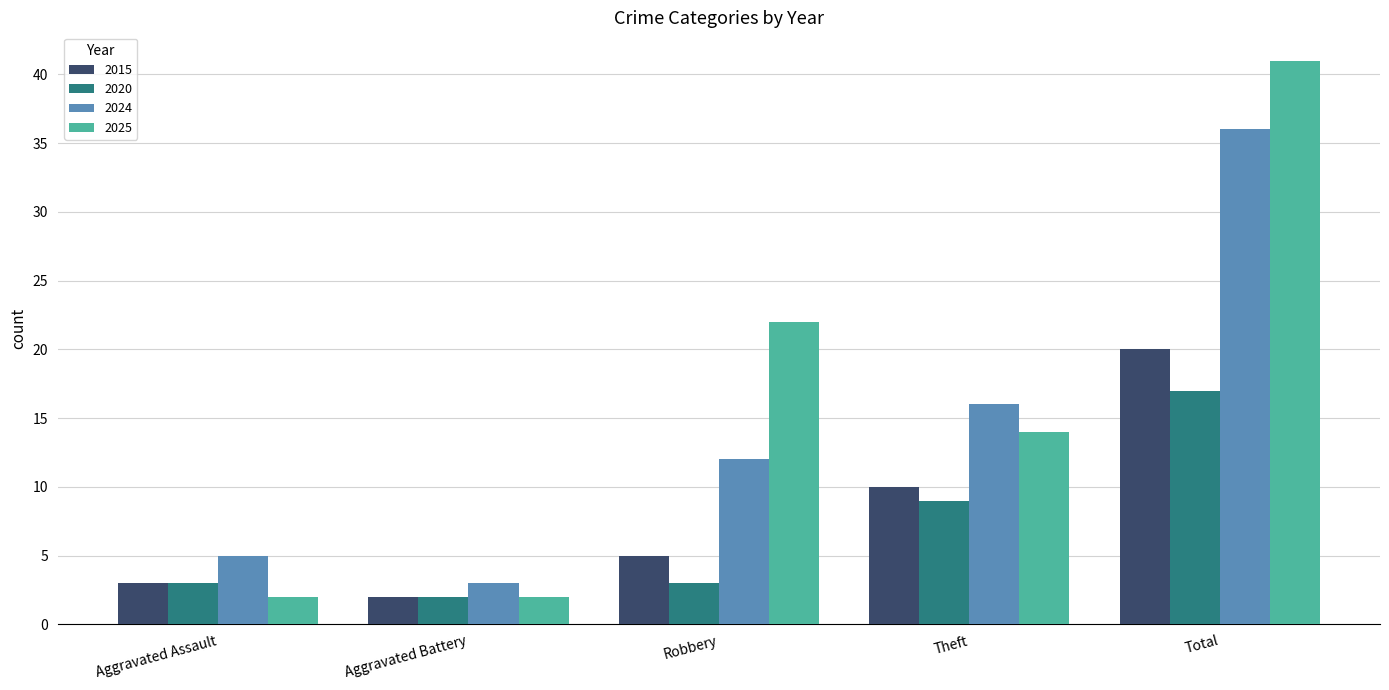

At which category is the sum across all series the highest?

Total